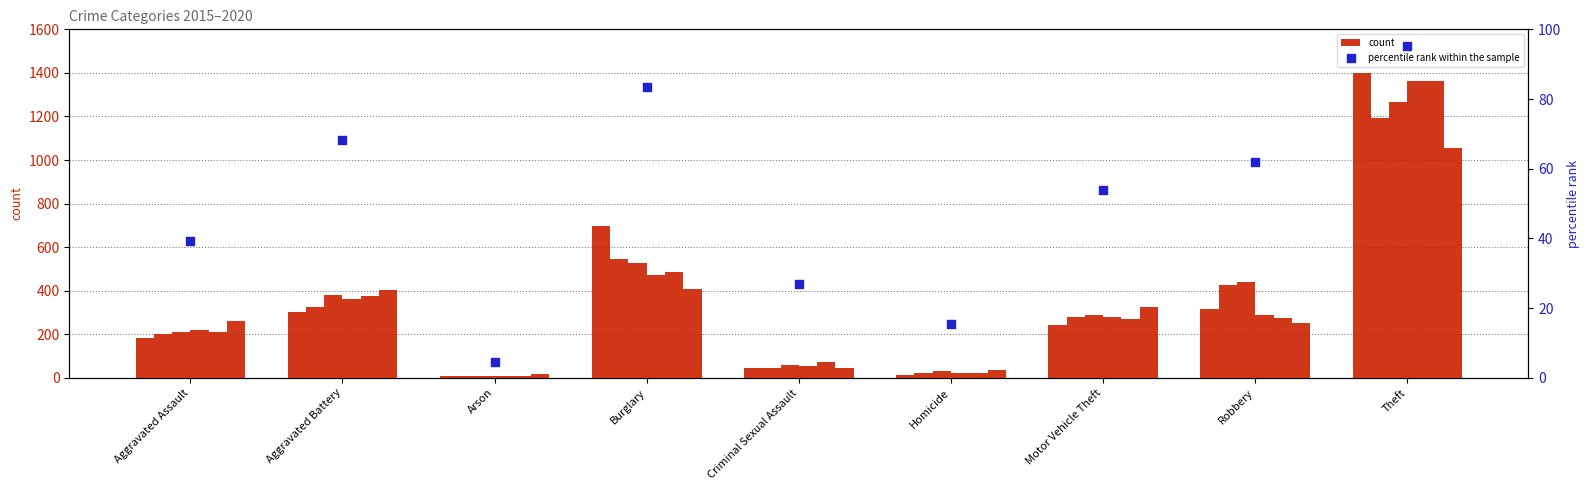

Which has a higher value, Aggravated Battery or Arson?

Aggravated Battery